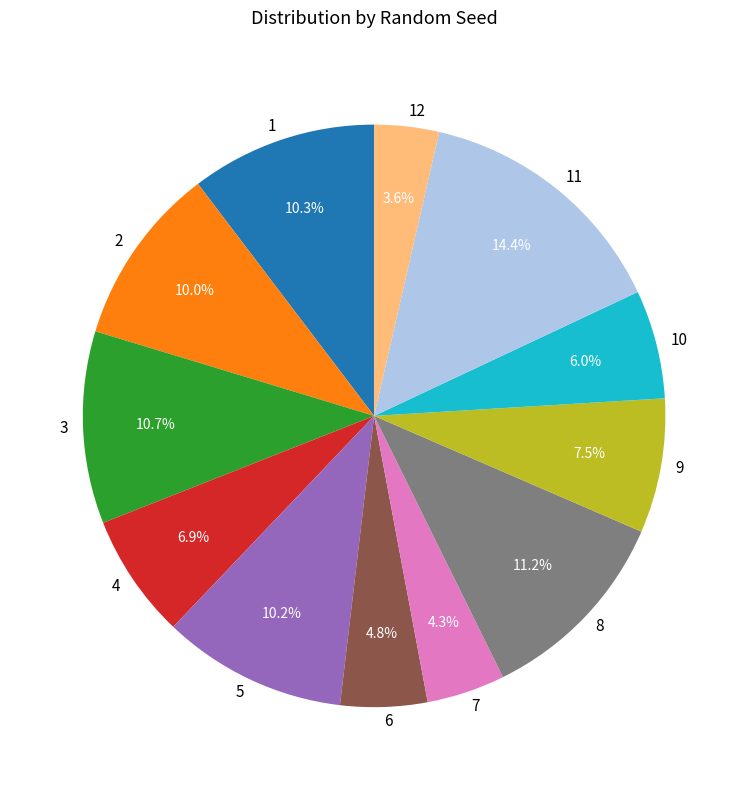

What percentage is NOT represented by 6?

95.2%